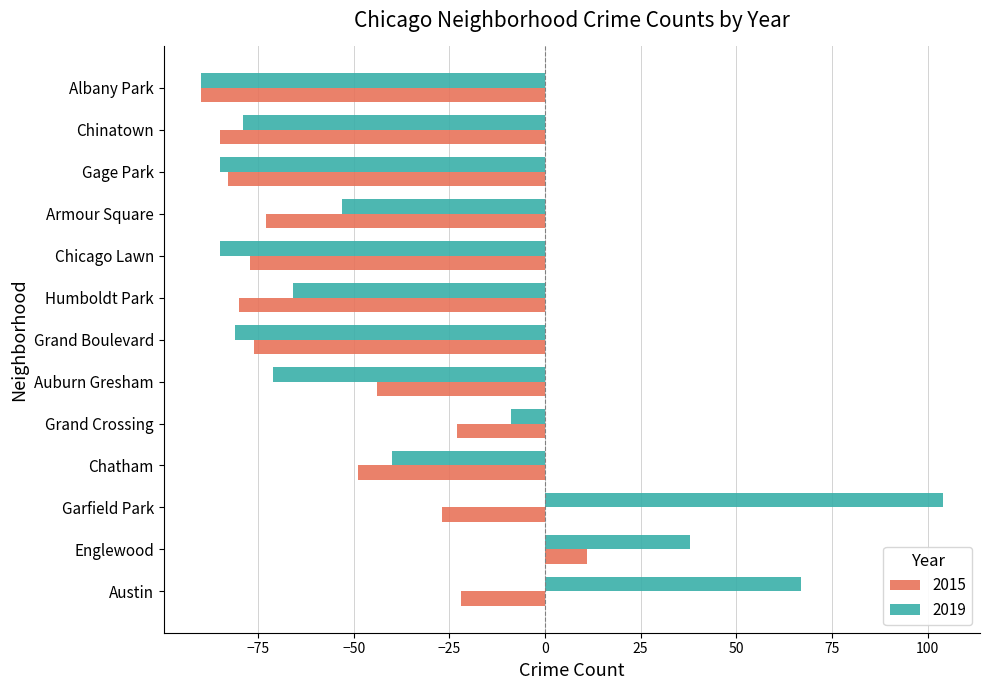

What is the difference between the second highest and second lowest values in the 2019 series?

152